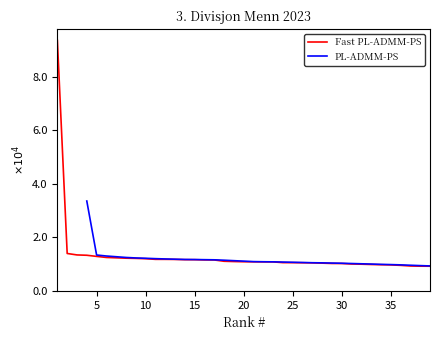

What is the ratio of the value at 25 to the value at 37?

1.1